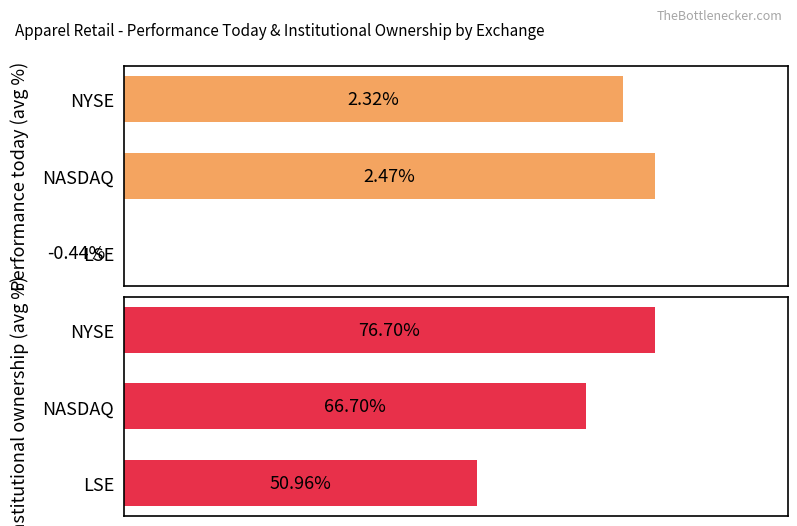

What are all the series names shown in the legend?

Performance today (avg %), Institutional ownership (avg %)